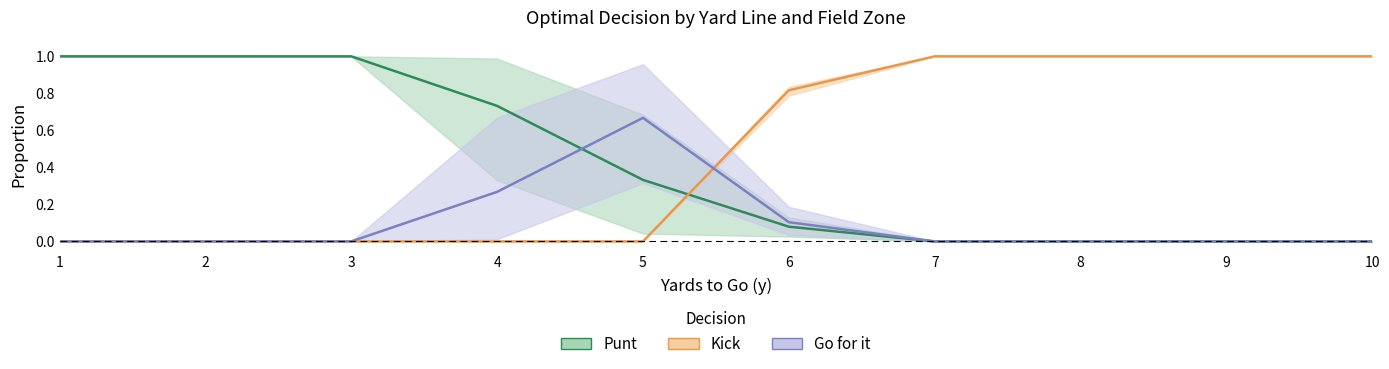

List the series in order of their overall mean, highest first.

kick_mid, punt_mid, gofor_mid